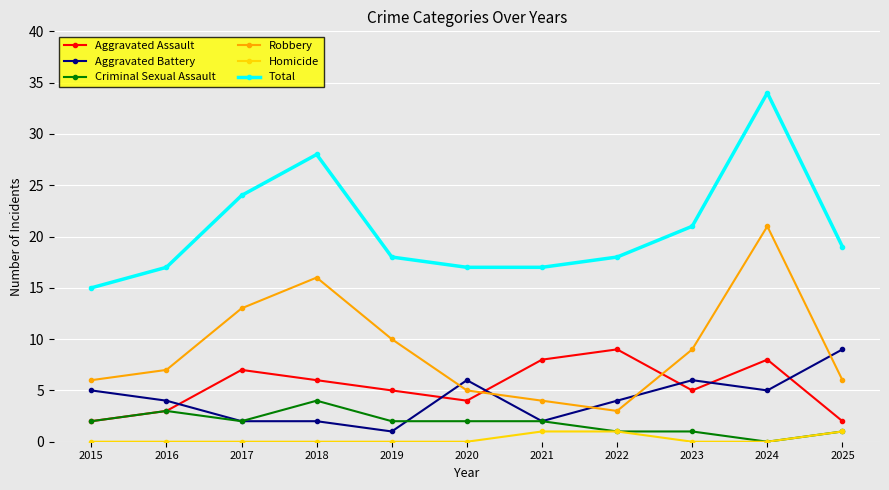

In Robbery, how many points are lower than both neighbors (excluding endpoints)?

1